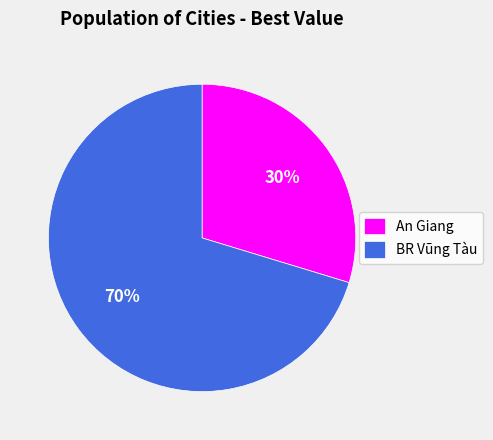

Between BR Vũng Tàu and An Giang, which is larger?

BR Vũng Tàu